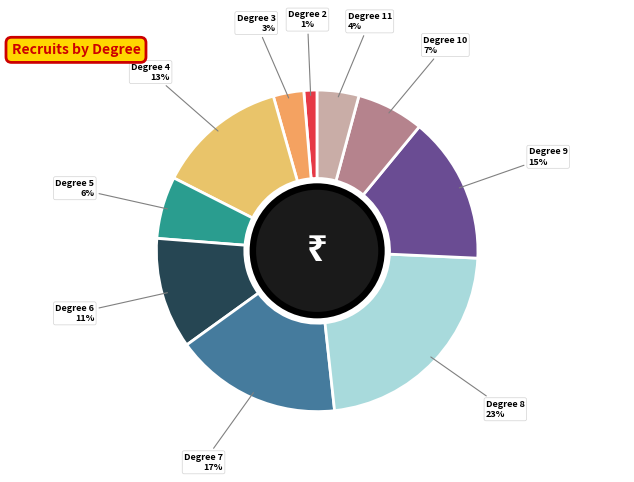

Count the number of slices in the pie.

10